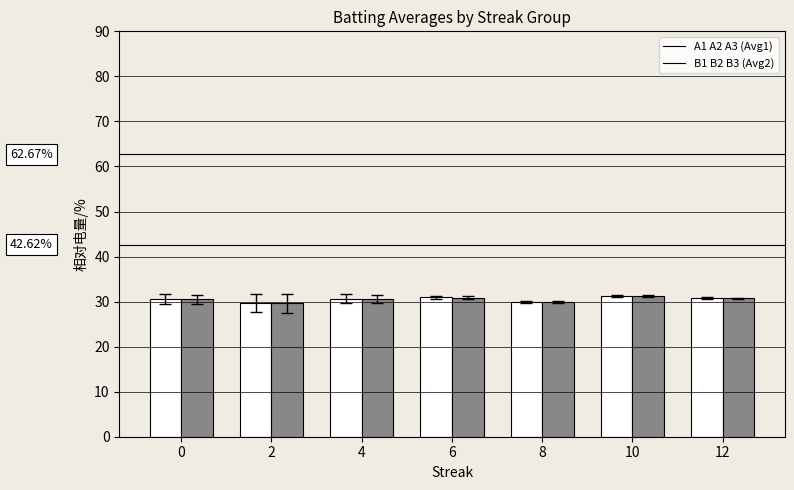

What is the total value across all series at 2?

59.2